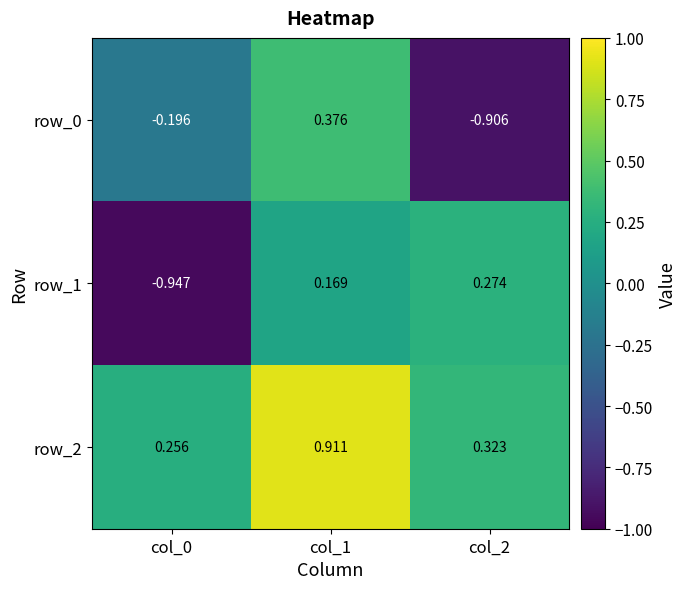

How many values in the row_1 series are below 0?

1